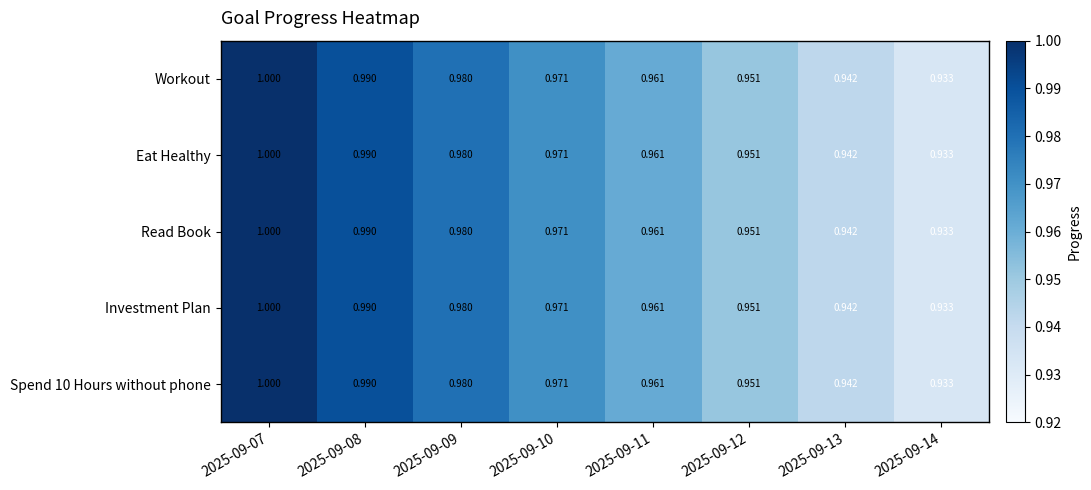

At which category is the sum across all series the highest?

2025-09-07